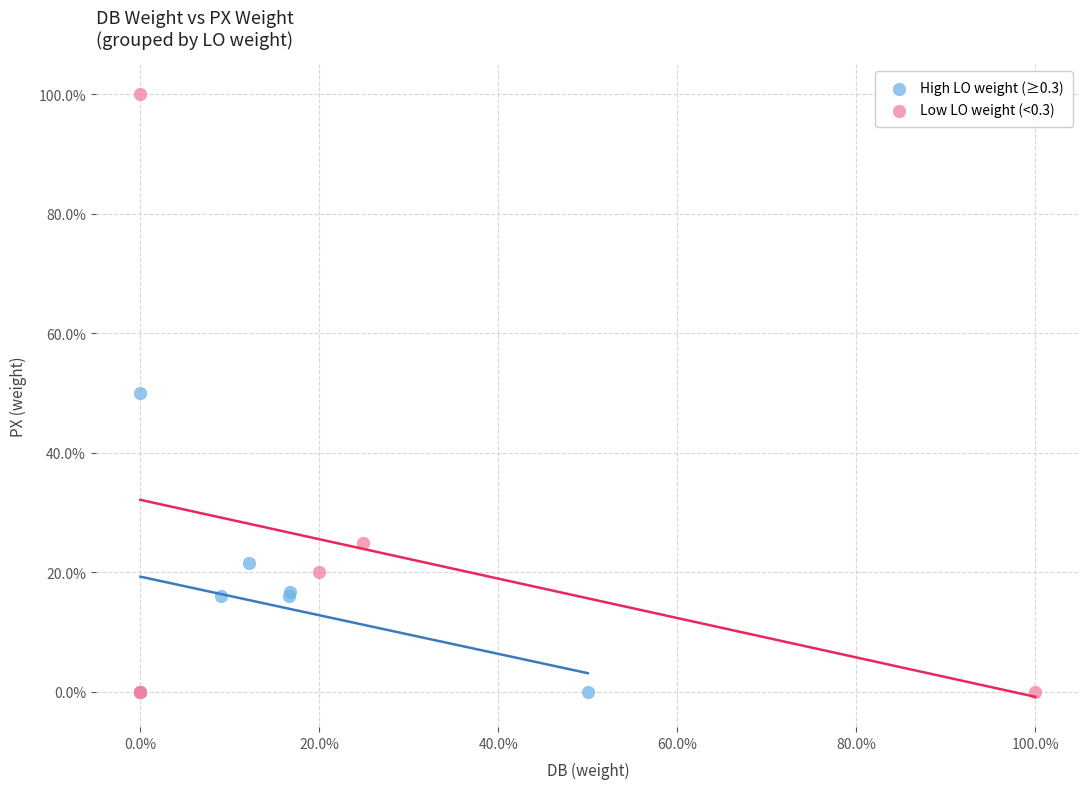

What are all the series names shown in the legend?

High LO weight (≥0.3), Low LO weight (<0.3)